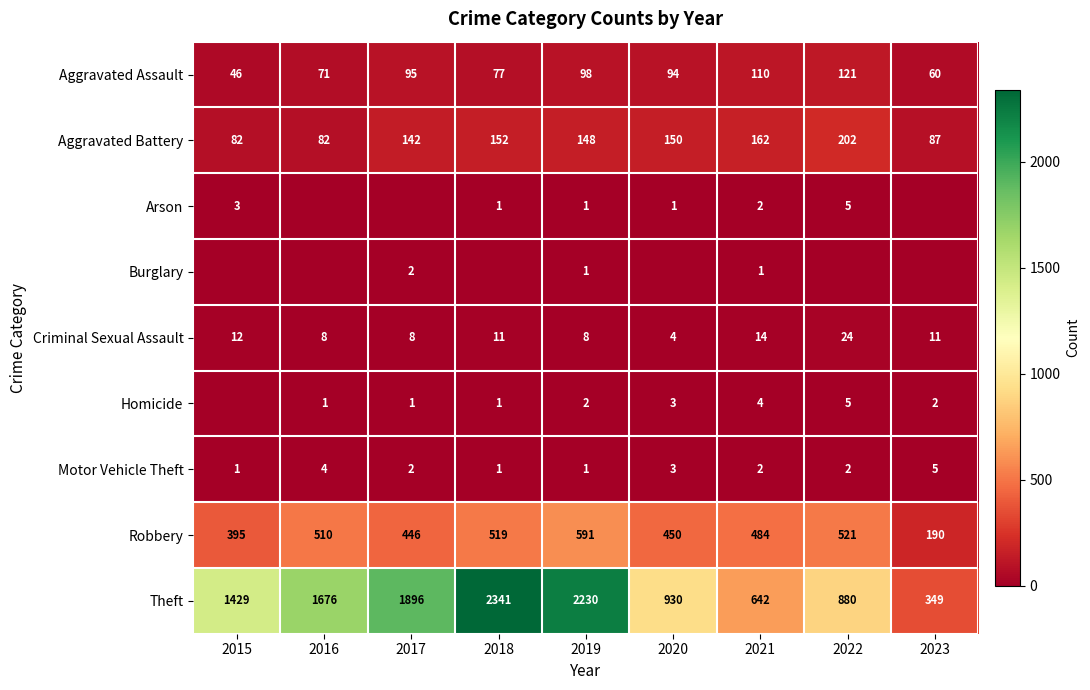

What is the minimum value for Aggravated Battery?

82